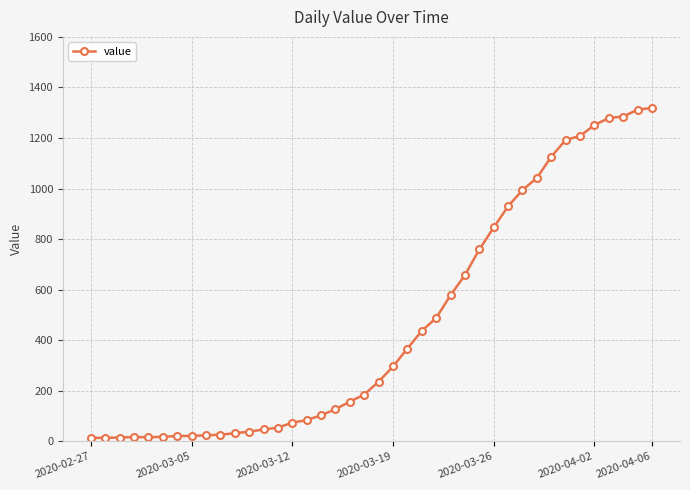

What is the maximum value shown in the chart?

1319